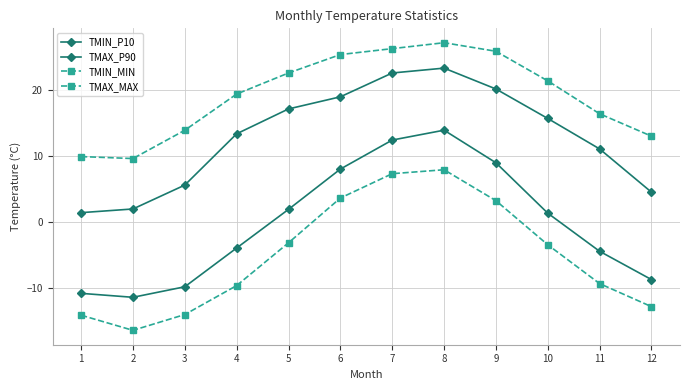

True or false: TMIN_P10 and TMIN_MIN intersect in this chart.

False